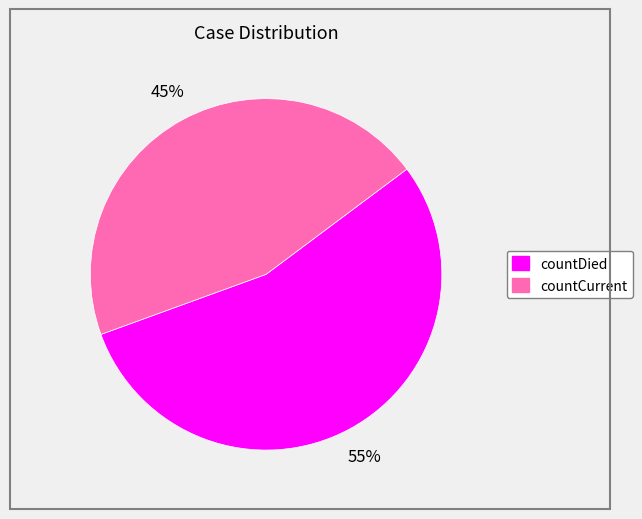

Rank the categories by value from lowest to highest.

countCurrent, countDied